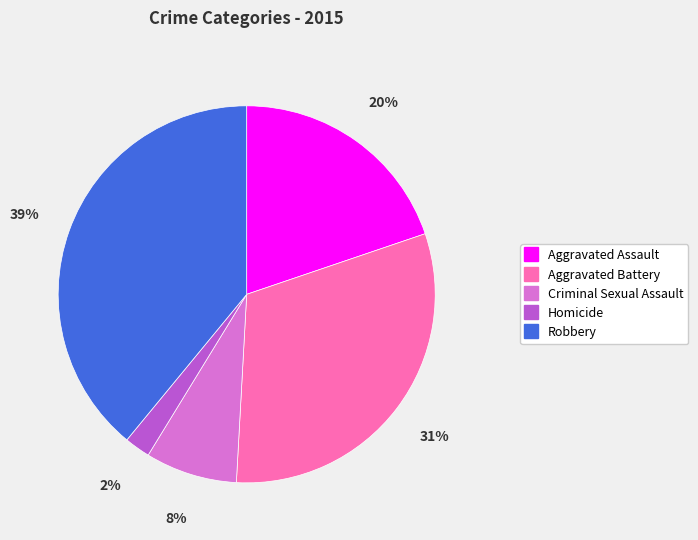

Count the number of slices in the pie.

5